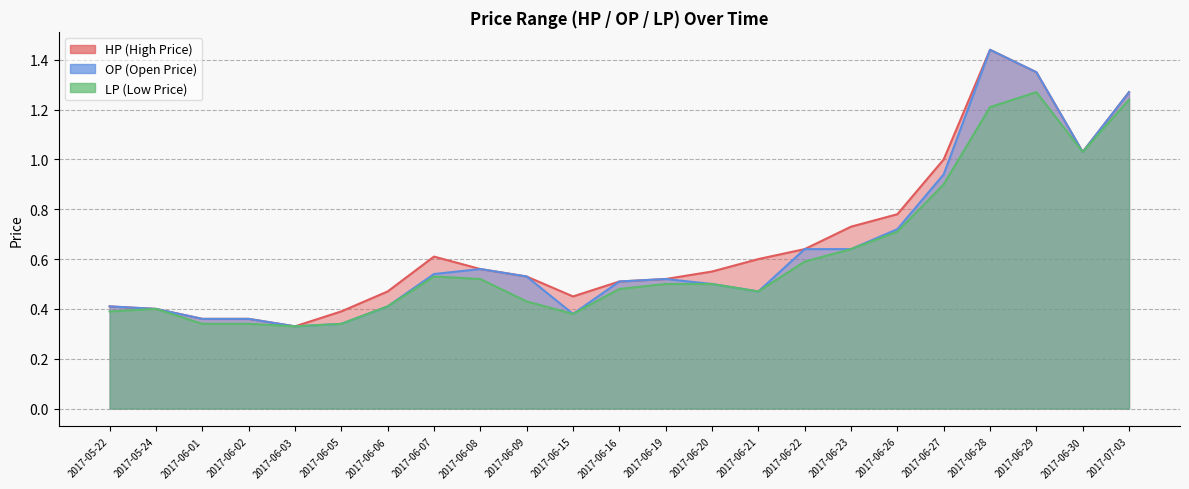

Which series has the widest spread of values?

HP